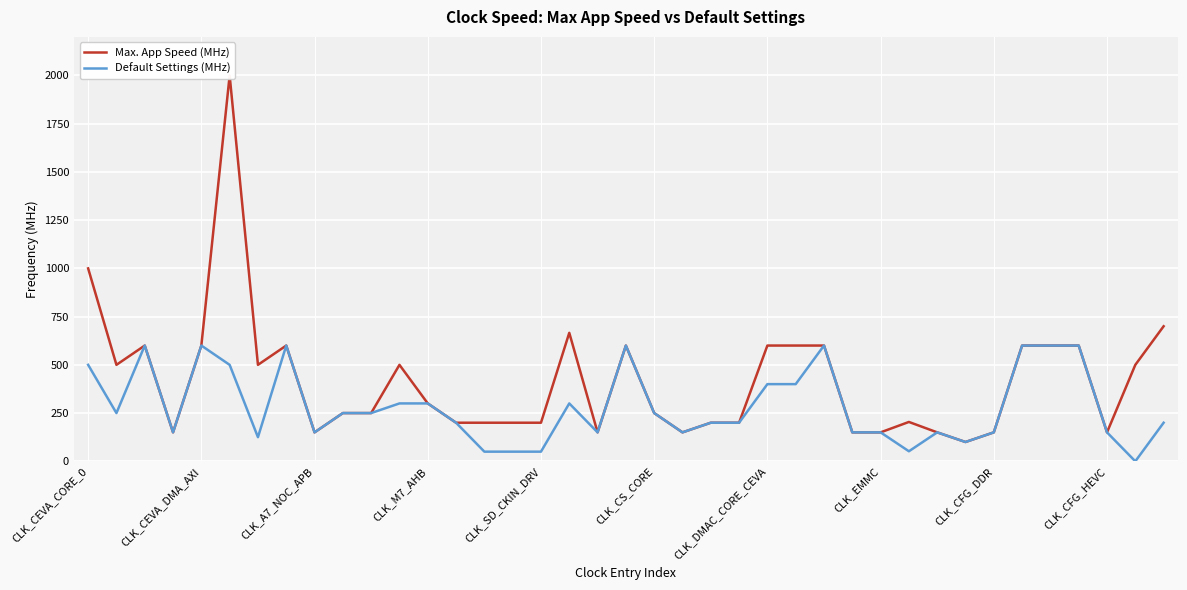

What position from the left is 27?

28